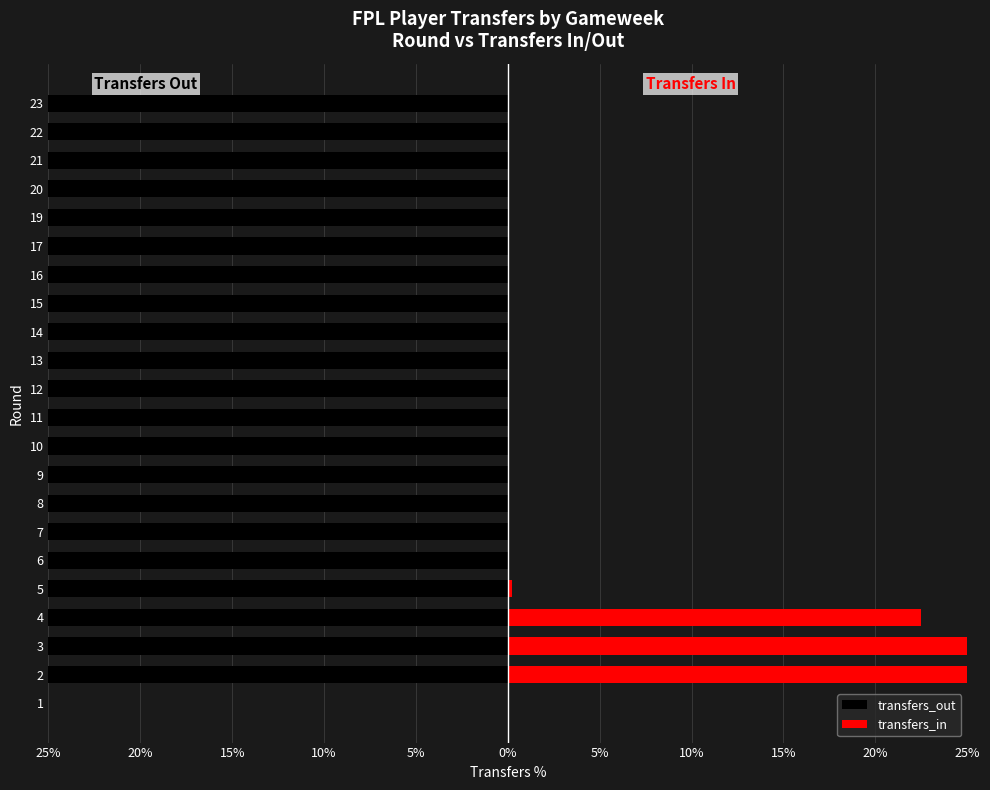

List the series in order of their peak value, lowest first.

transfers_out, transfers_in